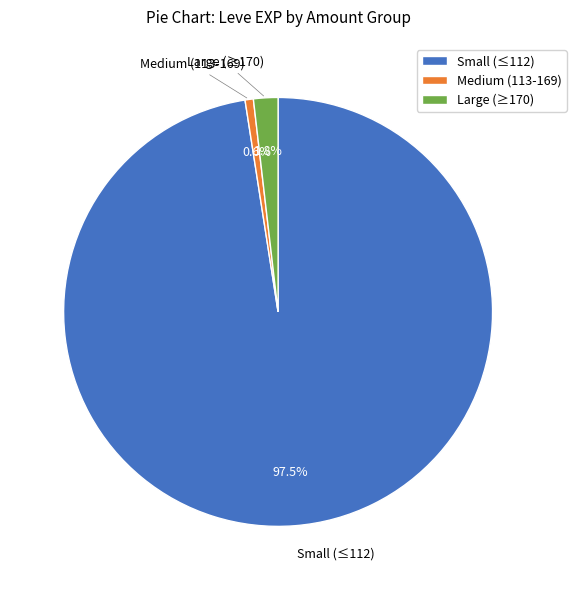

Between Large (≥170) and Small (≤112), which is larger?

Small (≤112)